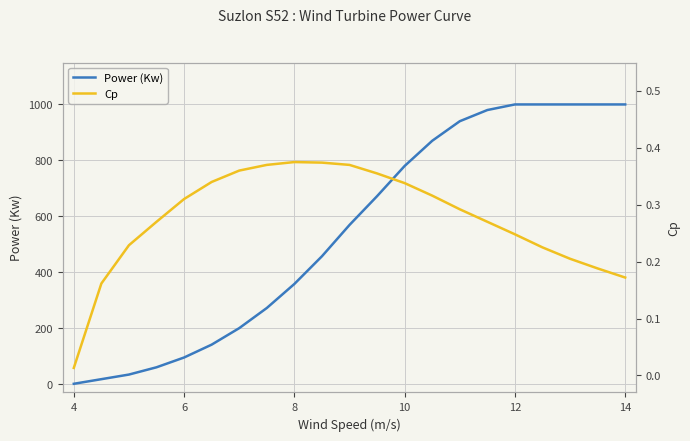

Is it true that Power (Kw) equals 410.3 at 12?

False